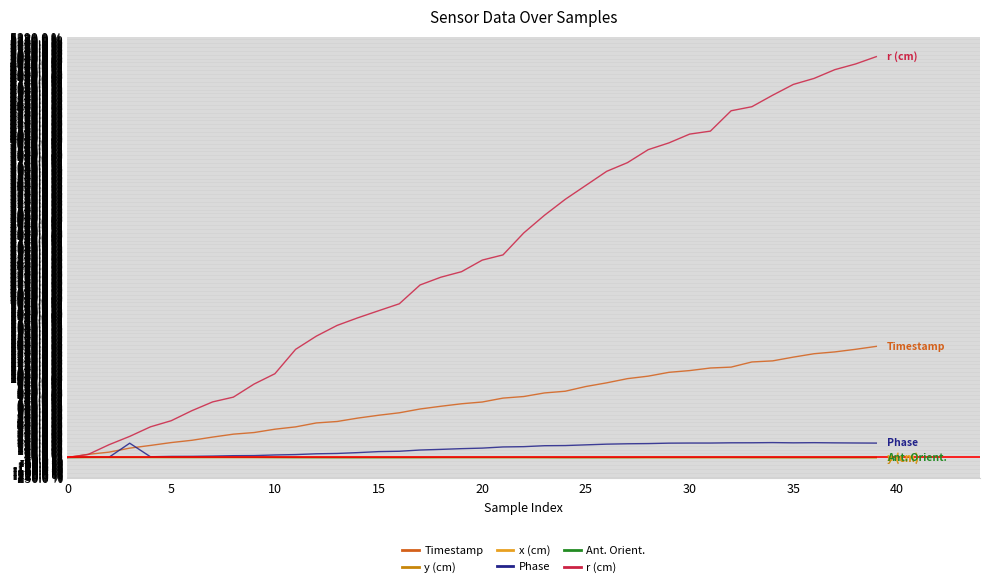

Which series has the largest range (max minus min)?

r (cm)